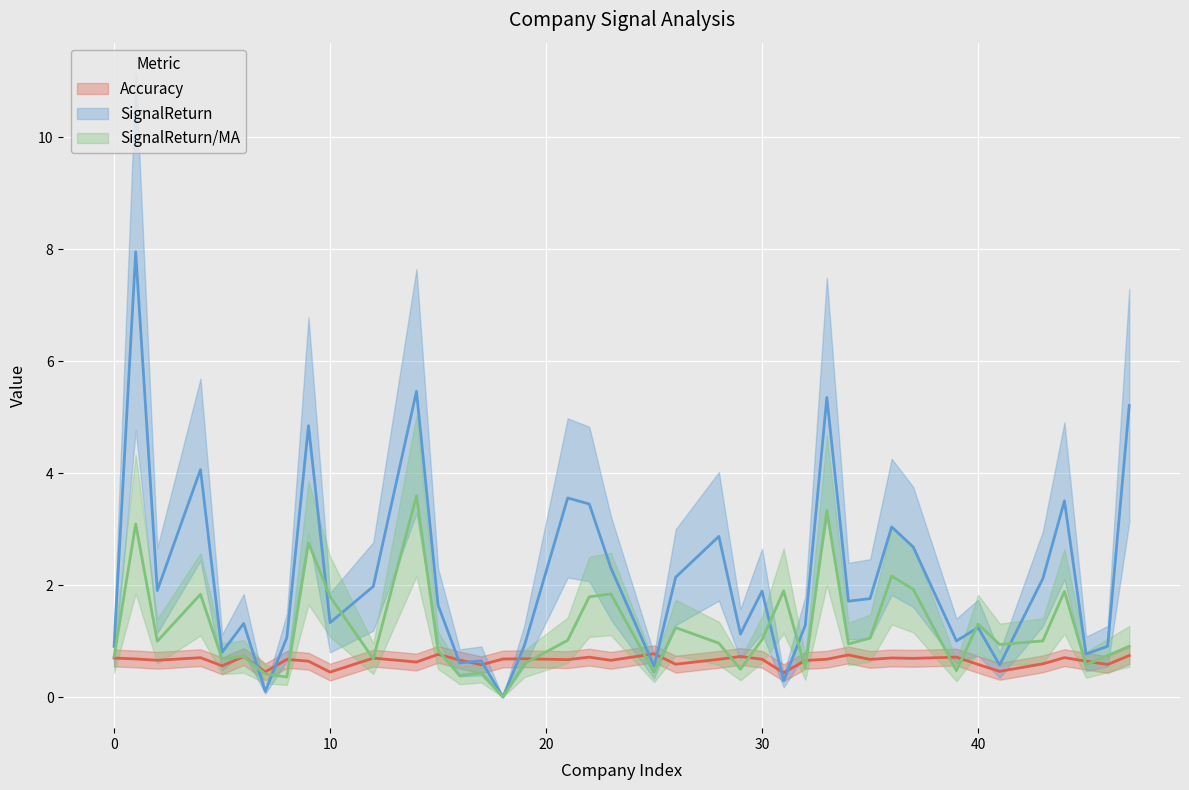

List the series in order of their overall mean, highest first.

SignalReturn, SignalReturn/MA, Accuracy